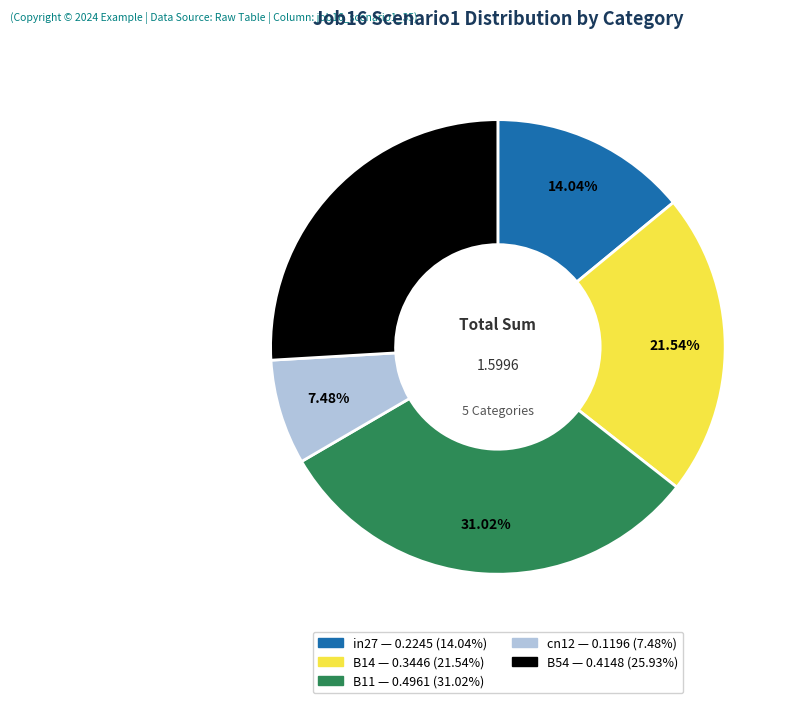

What is the smallest slice in the pie chart?

cn12